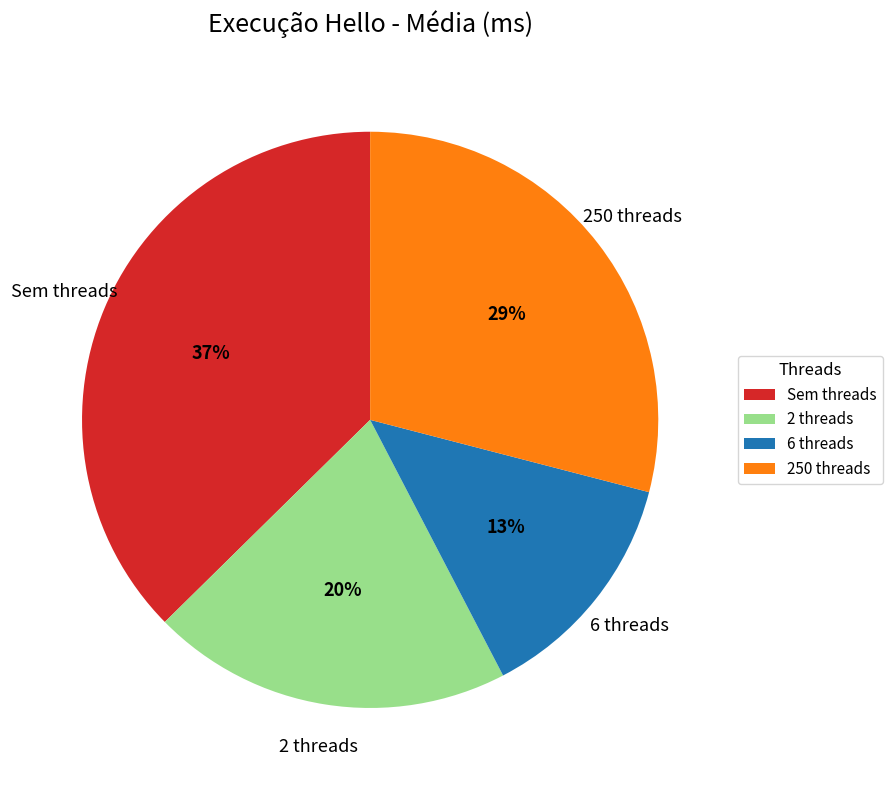

How many slices are in this pie chart?

4